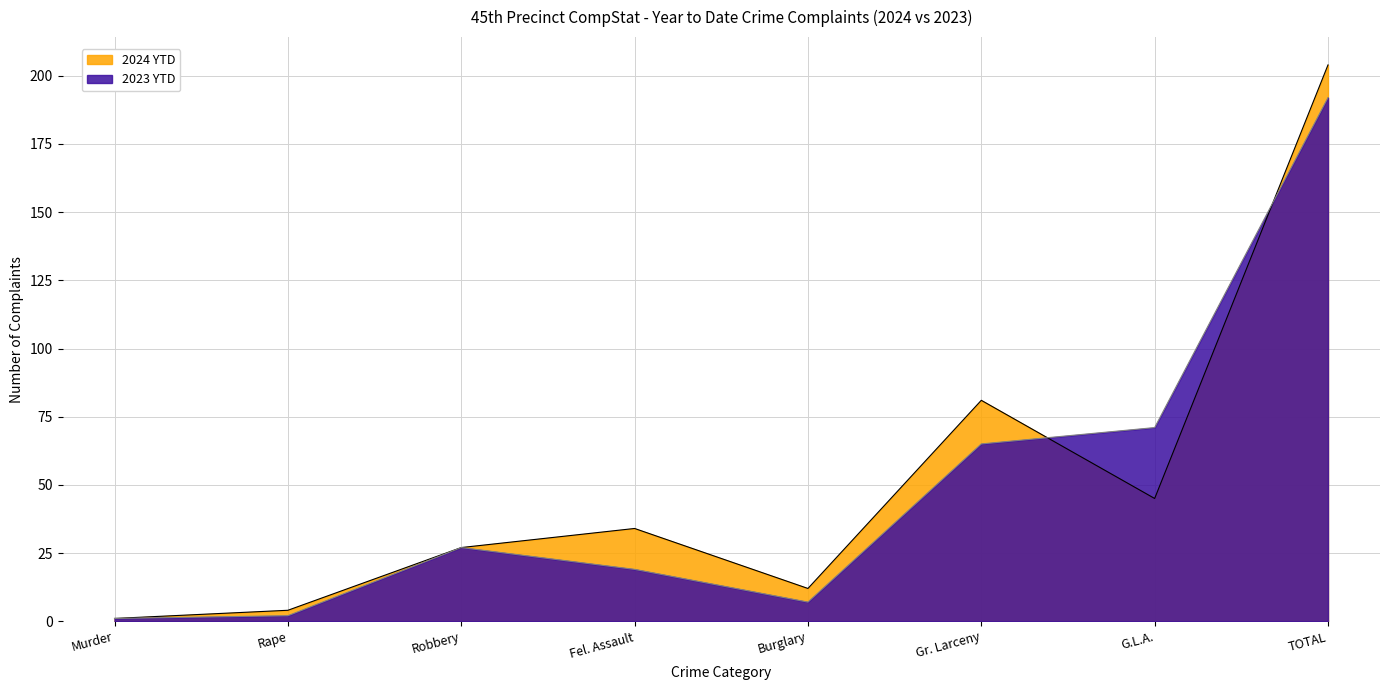

How many interior local valleys does the 2023 YTD series have?

1